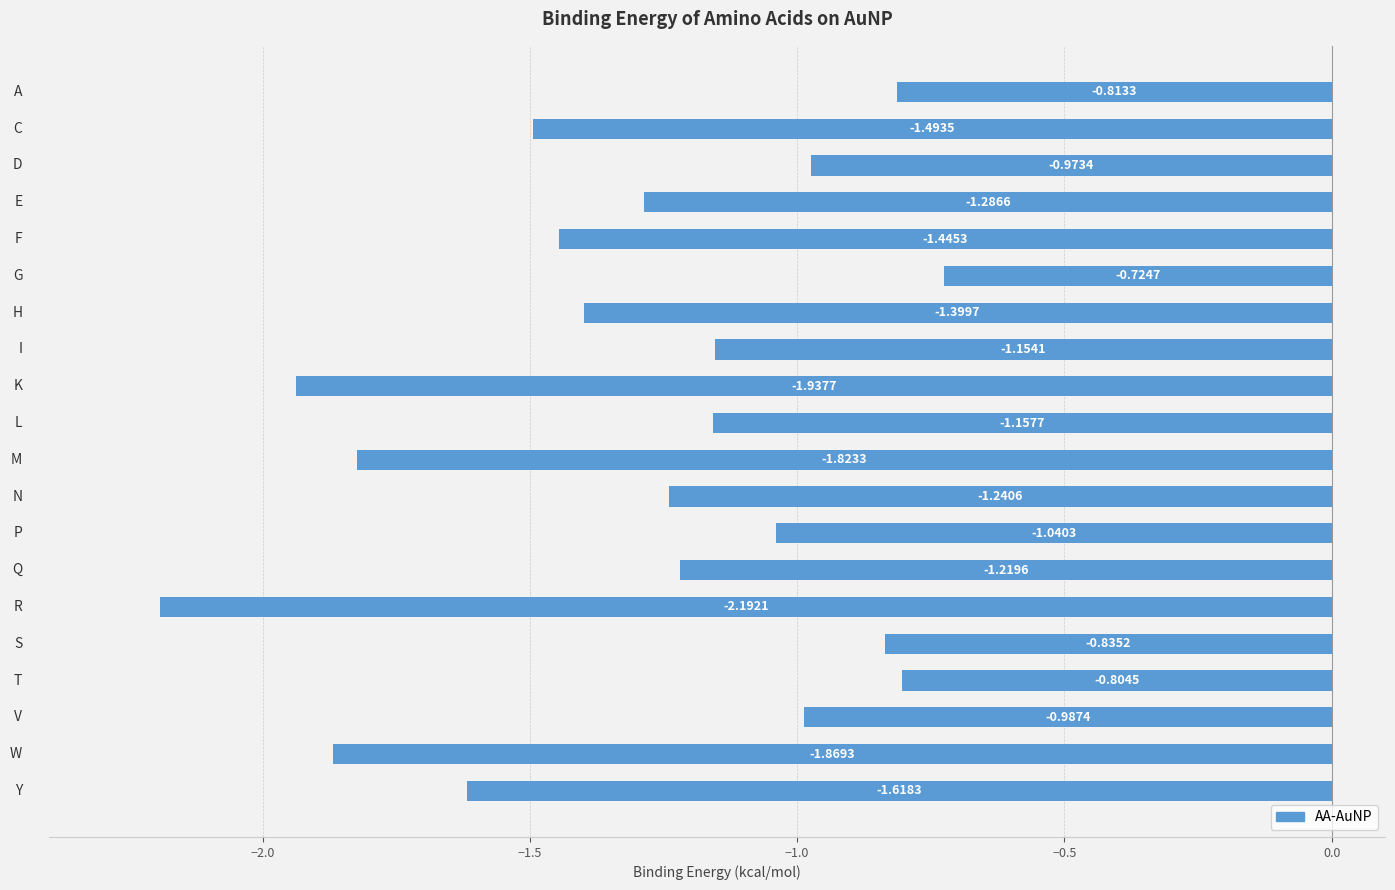

What is the difference between the second highest and minimum values?

1.4